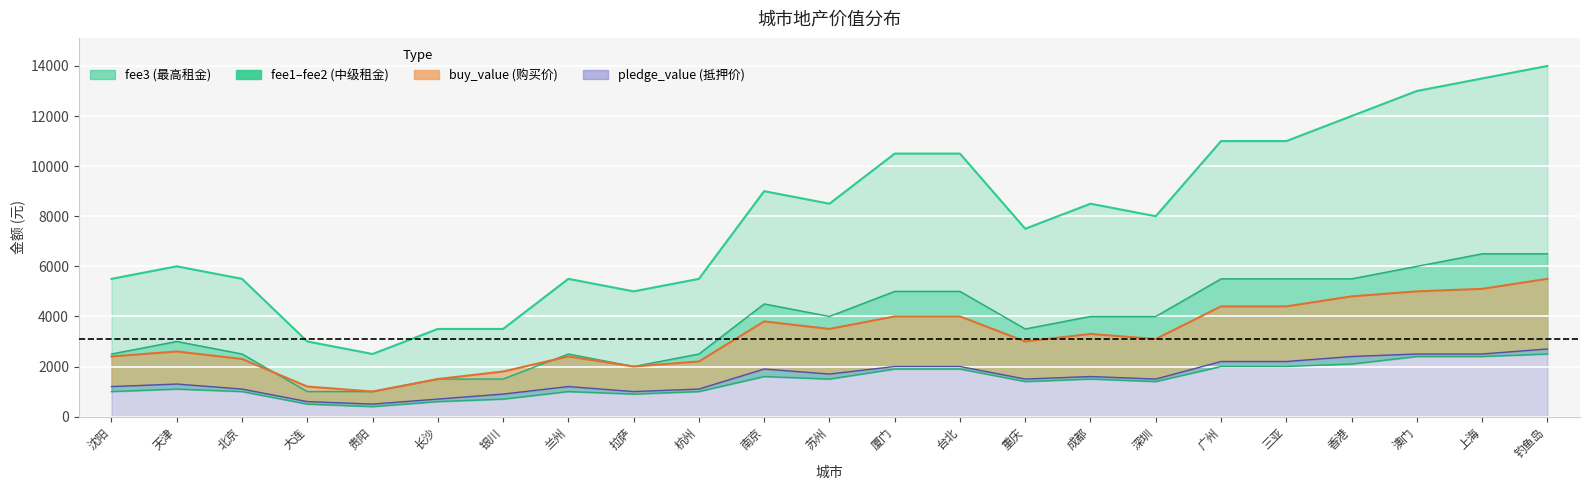

What is the minimum value shown in the chart?

400